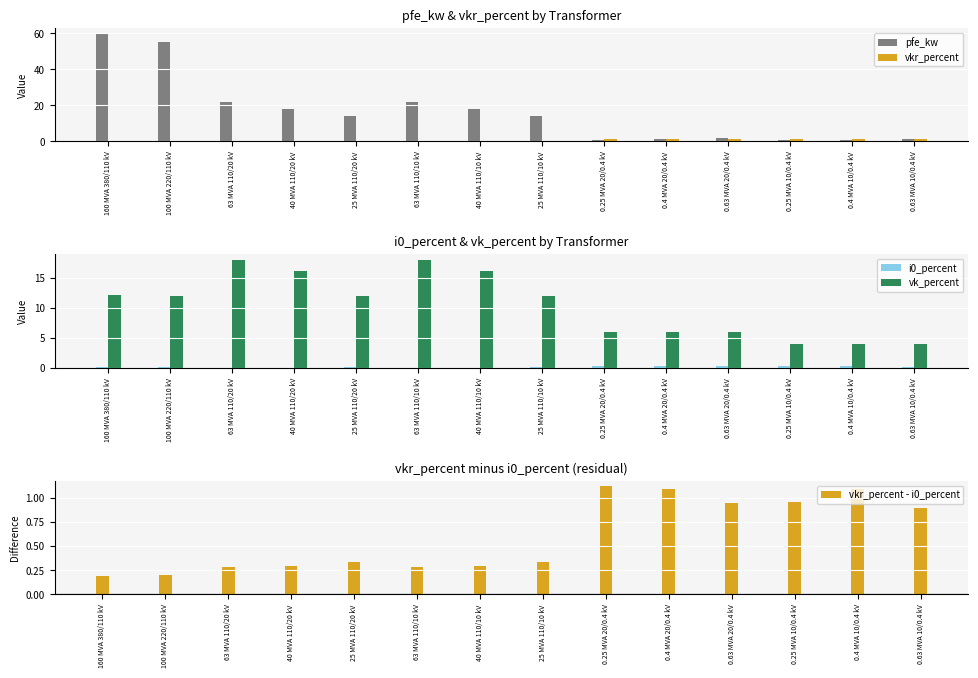

How many values in the vk_percent series exceed 12?

5